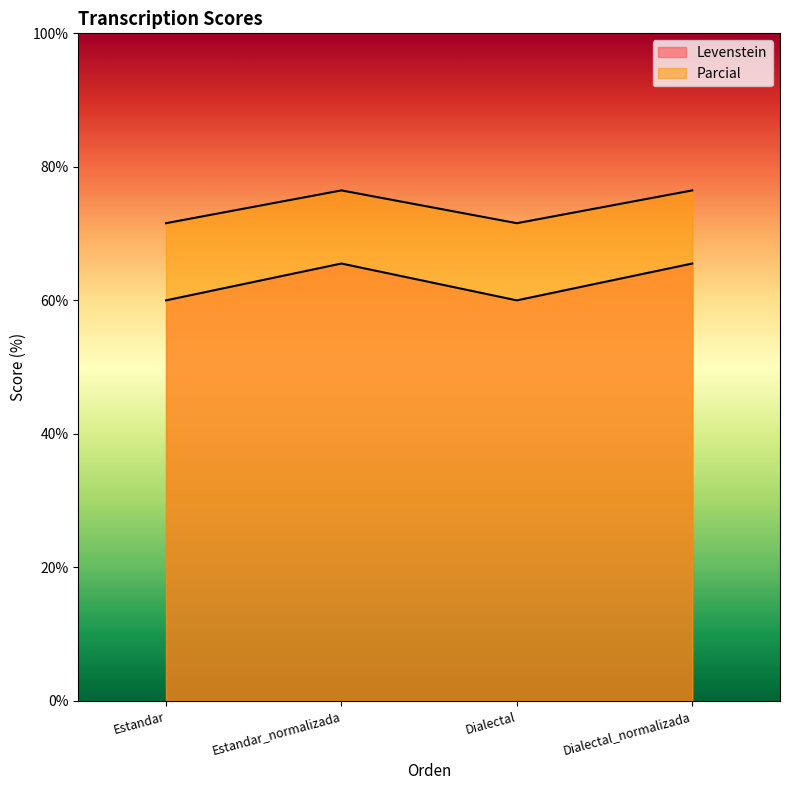

Which series has the largest range (max minus min)?

Levenstein